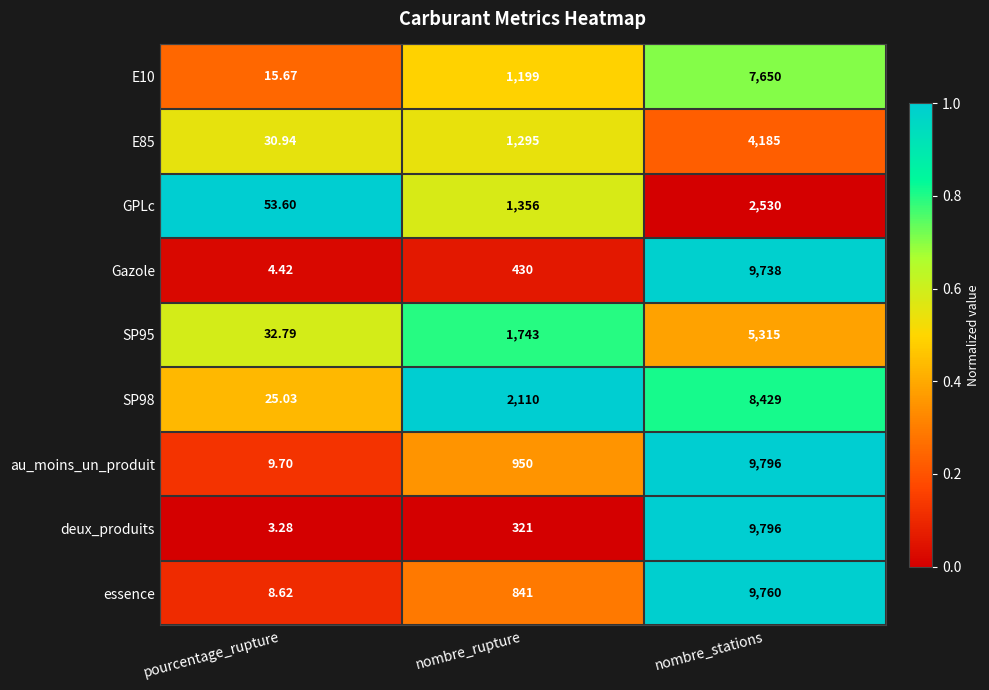

Between nombre_rupture and nombre_stations, which series saw the biggest shift?

deux_produits